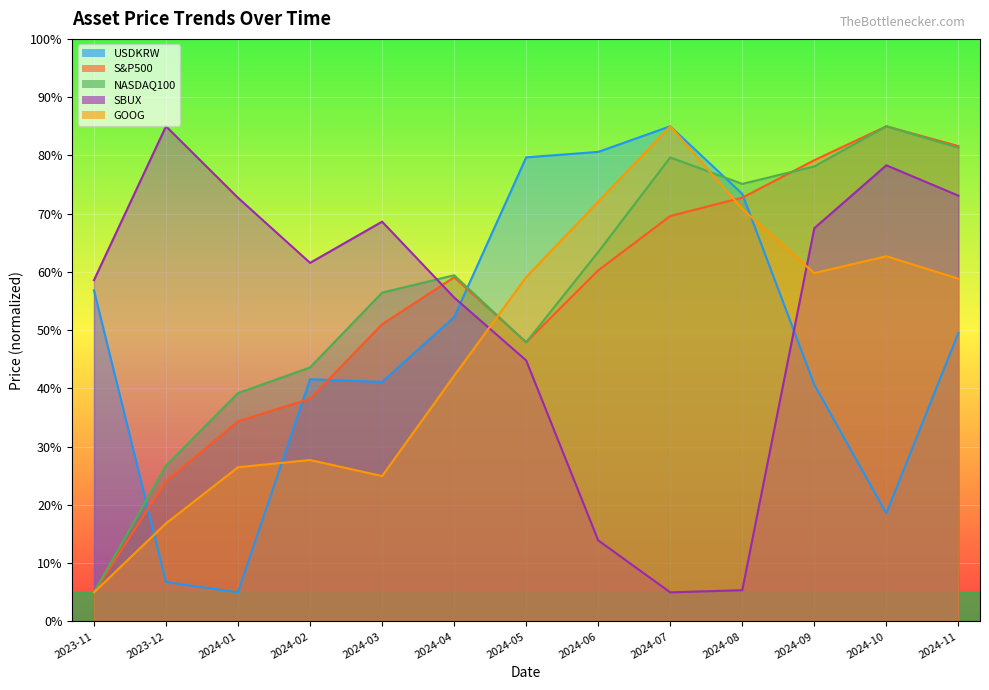

Reading left to right, what are all the values shown in this chart?

USDKRW: 56.8	6.8	5.0	41.6	41.1	52.3	79.7	80.6	85.0	73.4	40.6	18.6	49.5
S&P500: 5.0	24.1	34.4	38.2	51.0	59.1	47.9	60.3	69.6	72.8	79.2	85.0	81.6
NASDAQ100: 5.0	26.8	39.2	43.6	56.4	59.4	47.9	63.4	79.7	75.1	78.1	85.0	81.3
SBUX: 58.6	85.0	72.7	61.6	68.6	55.6	44.8	13.9	5.0	5.4	67.5	78.3	73.1
GOOG: 5.0	16.8	26.5	27.7	25.0	42.2	59.1	72.1	85.0	70.8	59.8	62.7	58.8